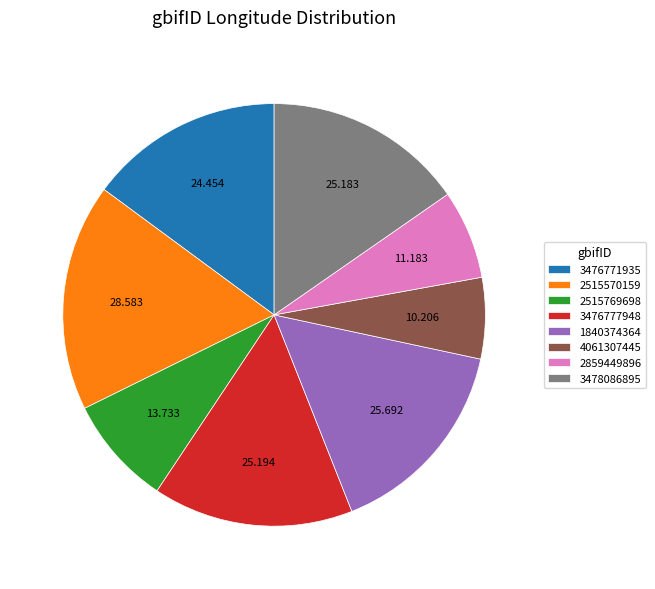

Which category has the smallest portion of the pie?

4061307445